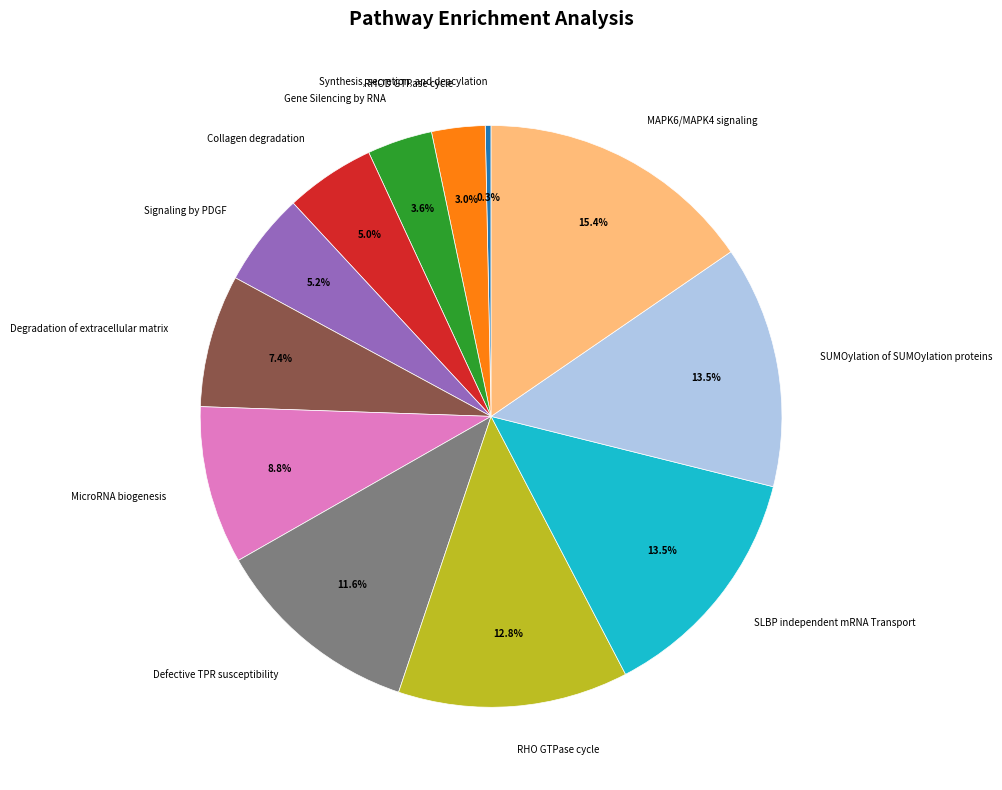

Which category has the smallest portion of the pie?

Synthesis, secretion, and deacylation